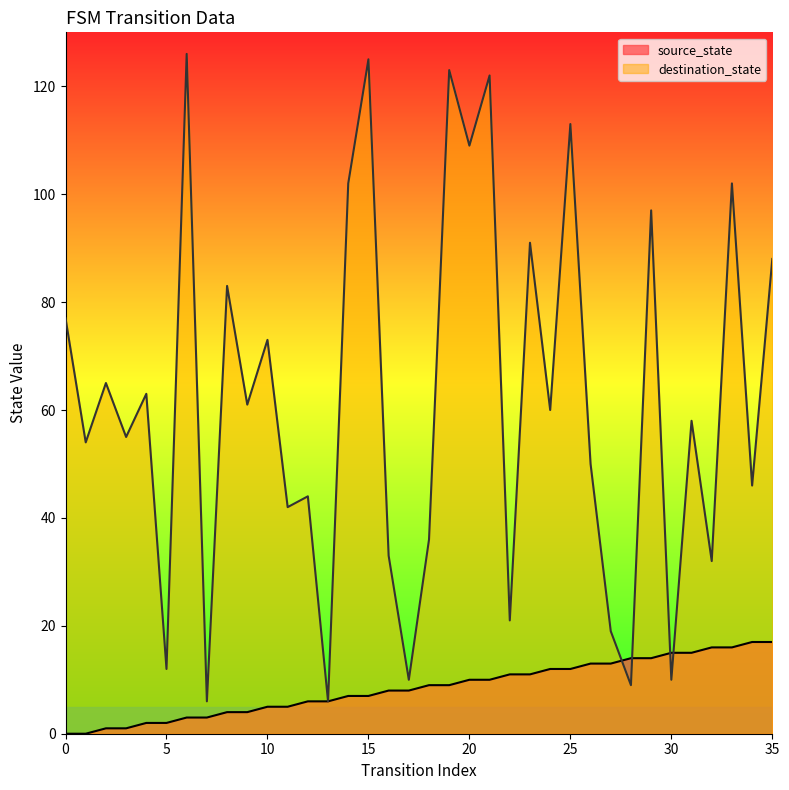

Reading left to right, list all the values displayed in this chart.

source_state: 0	0	1	1	2	2	3	3	4	4	5	5	6	6	7	7	8	8	9	9	10	10	11	11	12	12	13	13	14	14	15	15	16	16	17	17
destination_state: 77	54	65	55	63	12	126	6	83	61	73	42	44	6	102	125	33	10	36	123	109	122	21	91	60	113	50	19	9	97	10	58	32	102	46	88